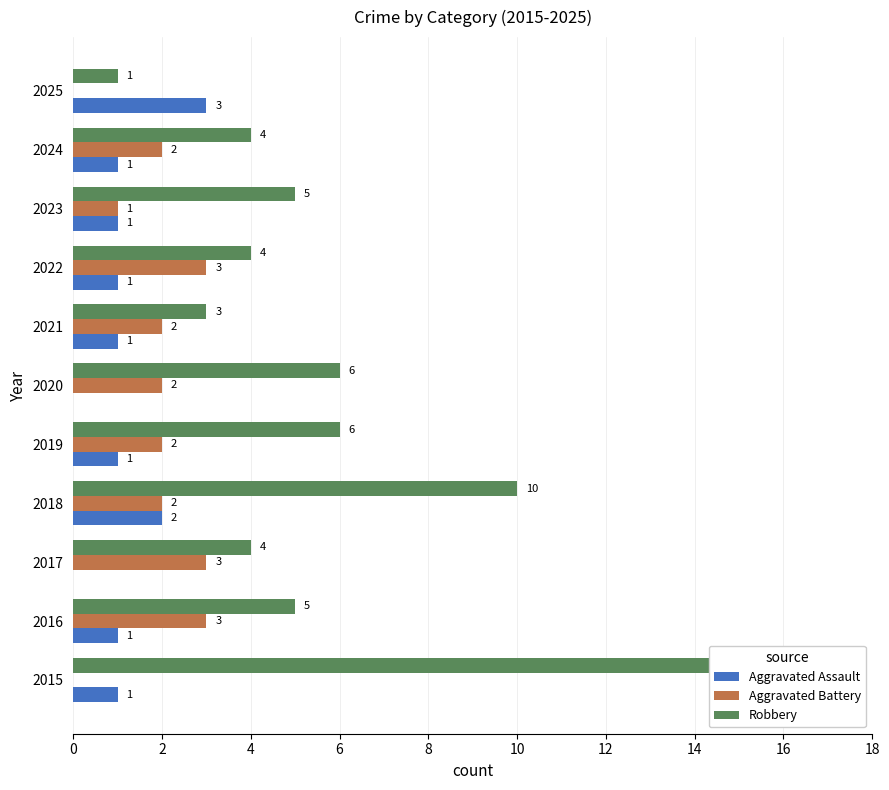

Does the chart contain any negative values?

No